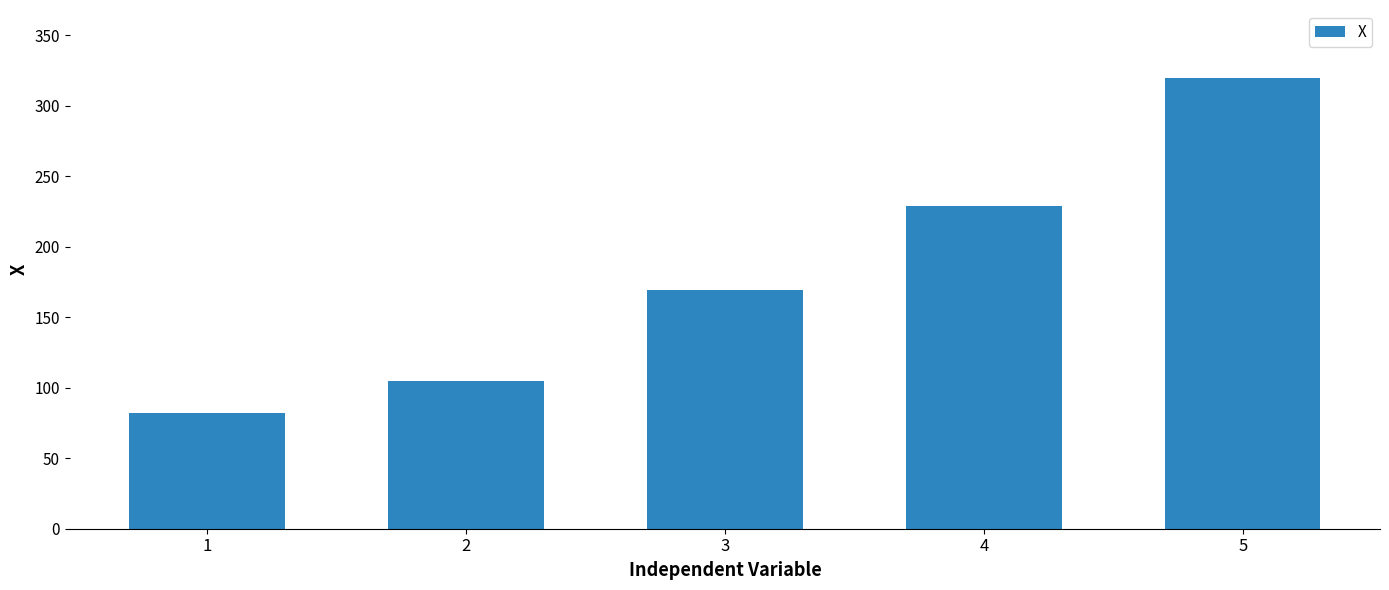

At which category does the chart reach its peak across all series?

5